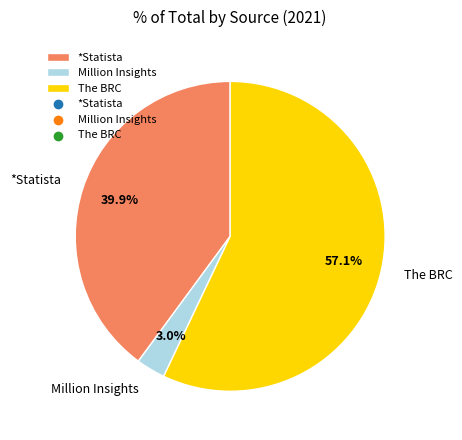

Between The BRC and Million Insights, which is larger?

The BRC